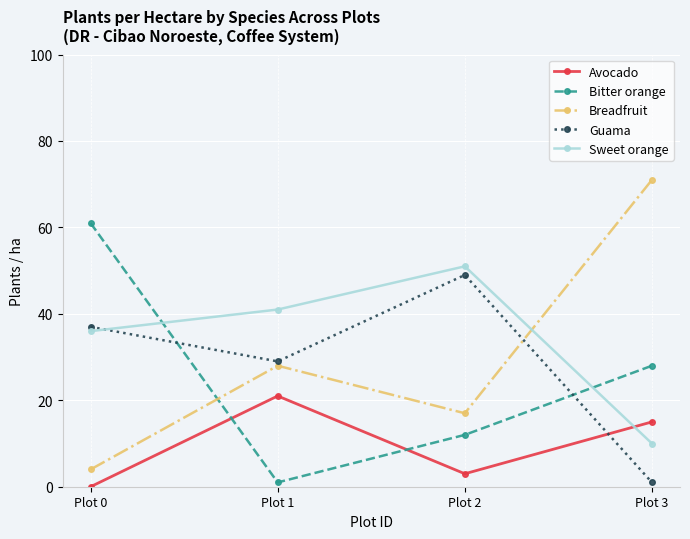

Is the value of Breadfruit at Plot 0 greater than the value of Sweet orange at Plot 1?

No